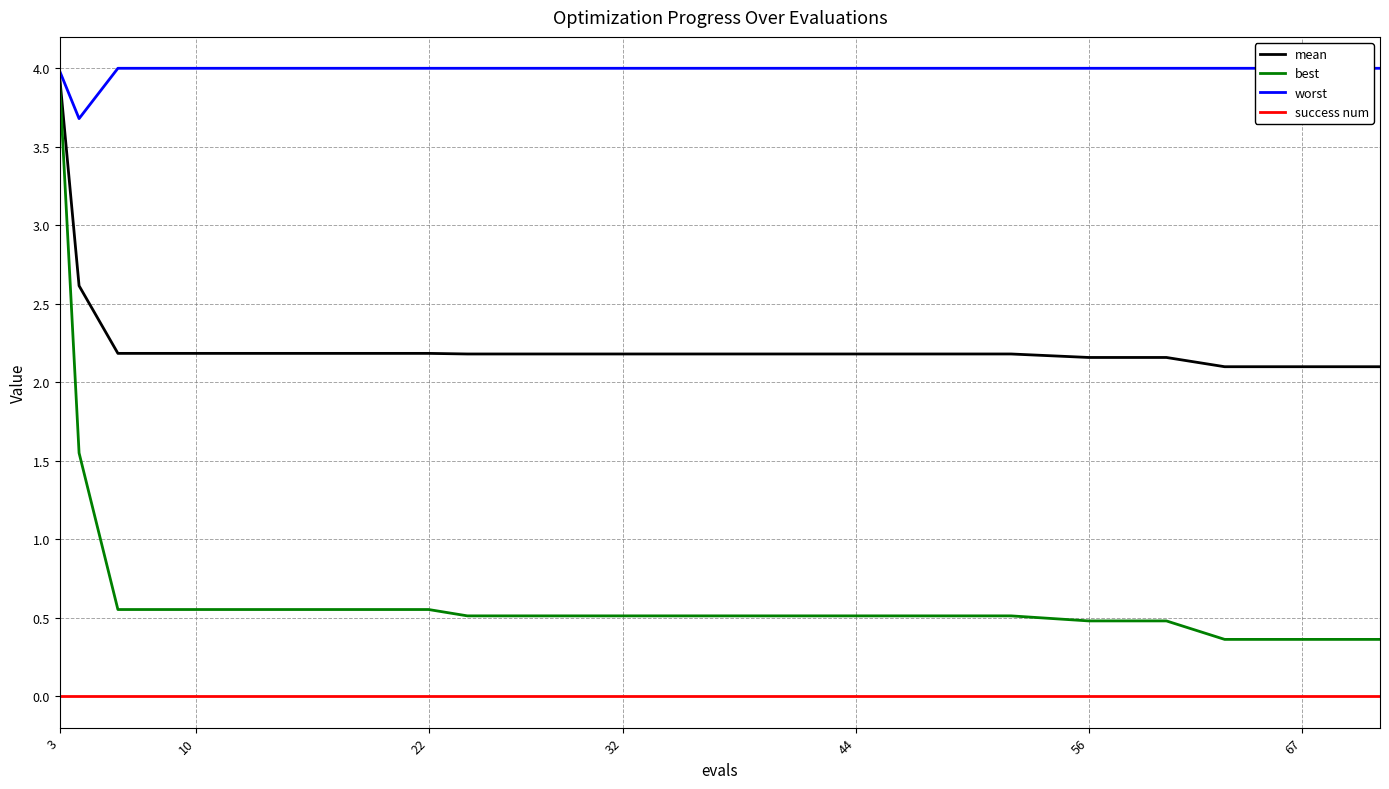

Rank the series by their maximum value, from highest to lowest.

worst, mean, best, success num